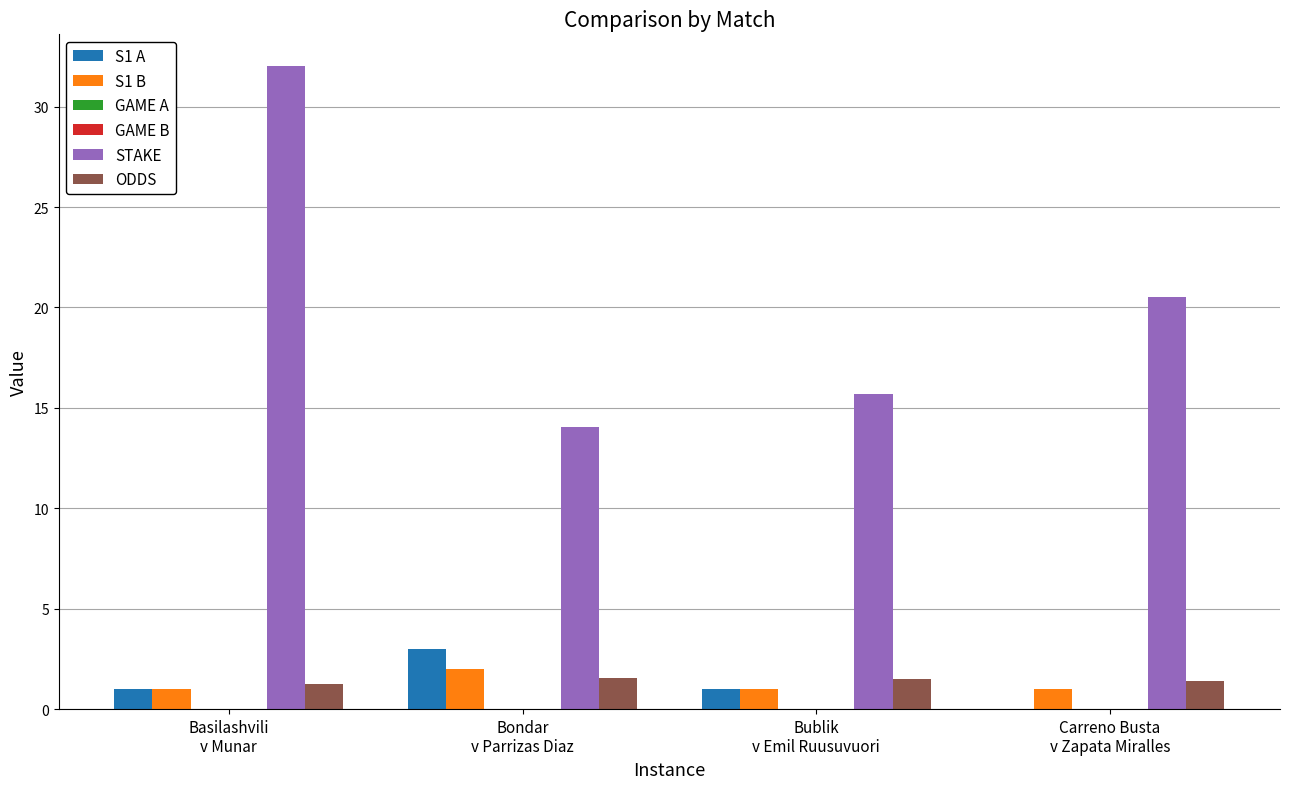

What is the maximum value shown in the chart?

32.0